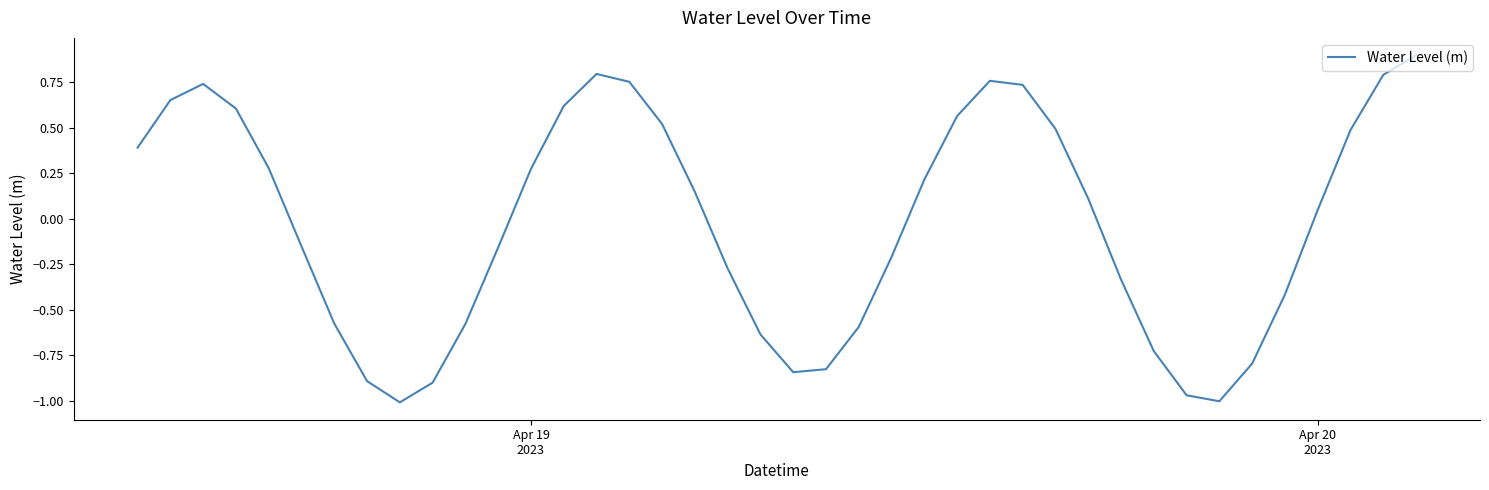

What is the difference between the maximum and minimum values?

1.9